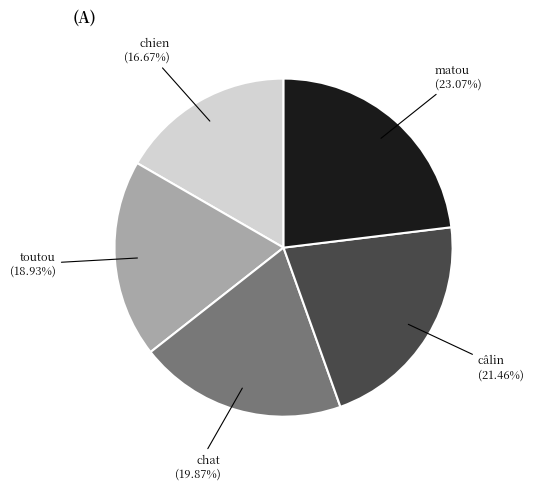

Is there any slice that represents more than half of the pie?

No